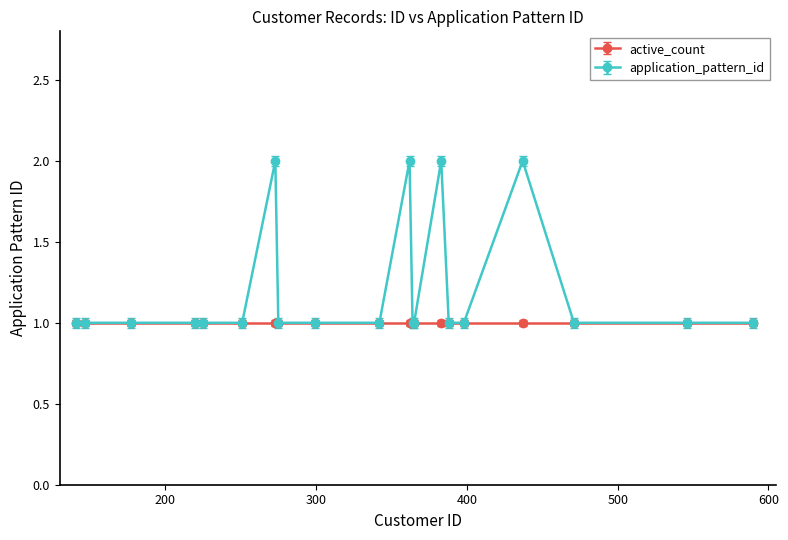

List the series in order of their overall mean, lowest first.

active_count, application_pattern_id